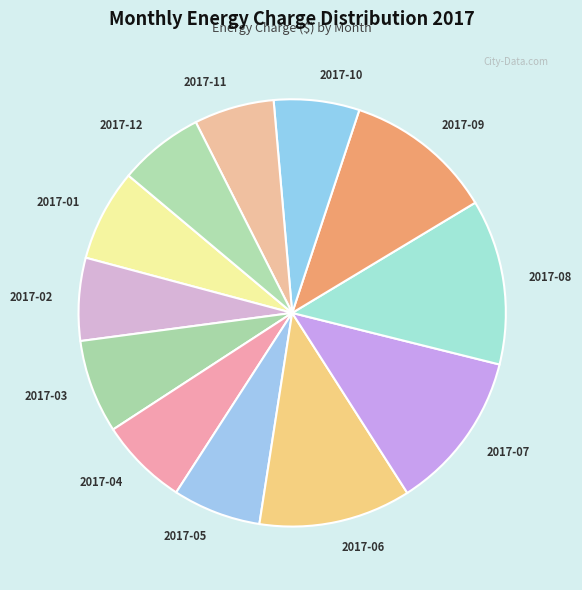

Count the number of slices in the pie.

12